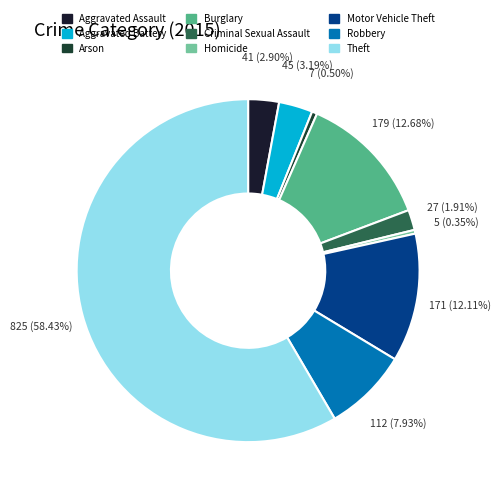

To the nearest percent, what is the difference between the Criminal Sexual Assault and Arson slice percentages?

1%